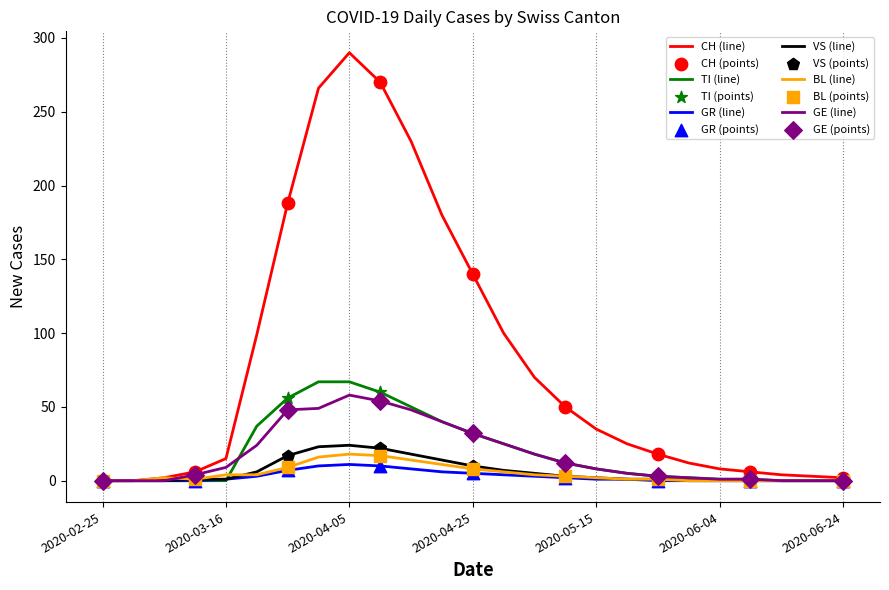

Which series has the largest total across all categories?

CH (line)